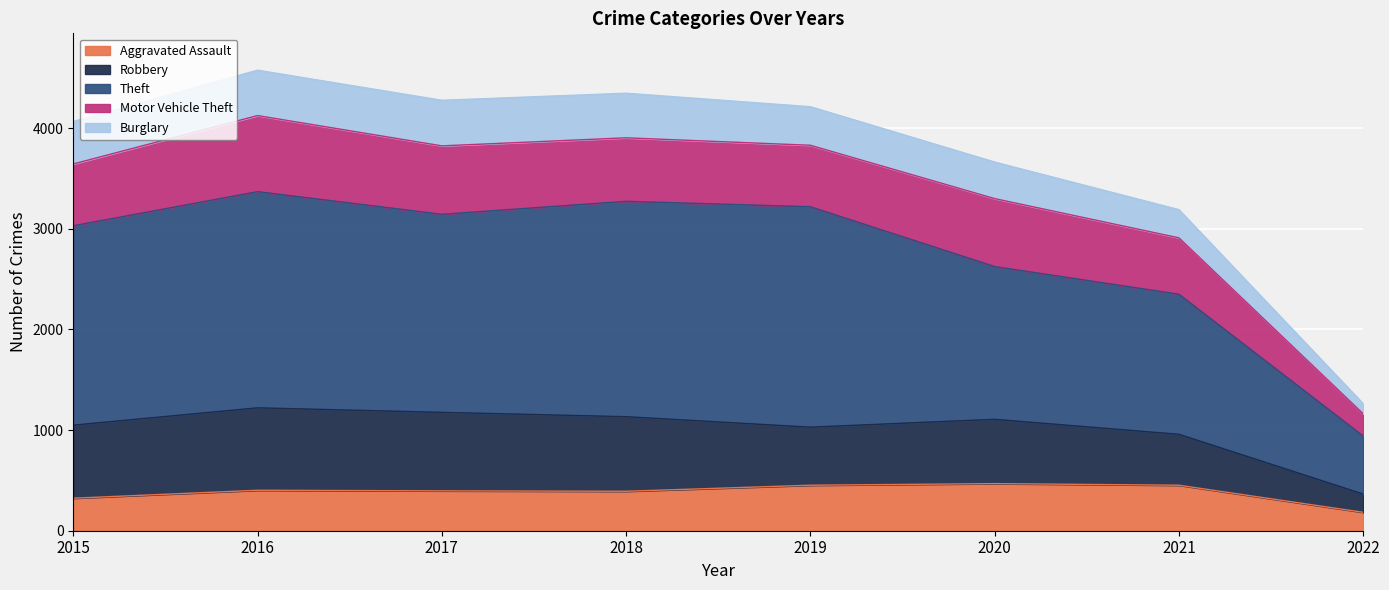

True or false: Aggravated Assault has a value of 303 at 2020.

False